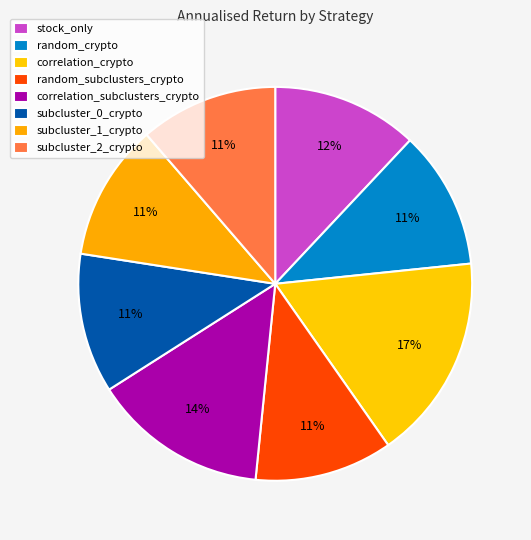

Rank the categories by value from highest to lowest.

correlation_crypto, correlation_subclusters_crypto, stock_only, subcluster_0_crypto, random_crypto, subcluster_2_crypto, random_subclusters_crypto, subcluster_1_crypto